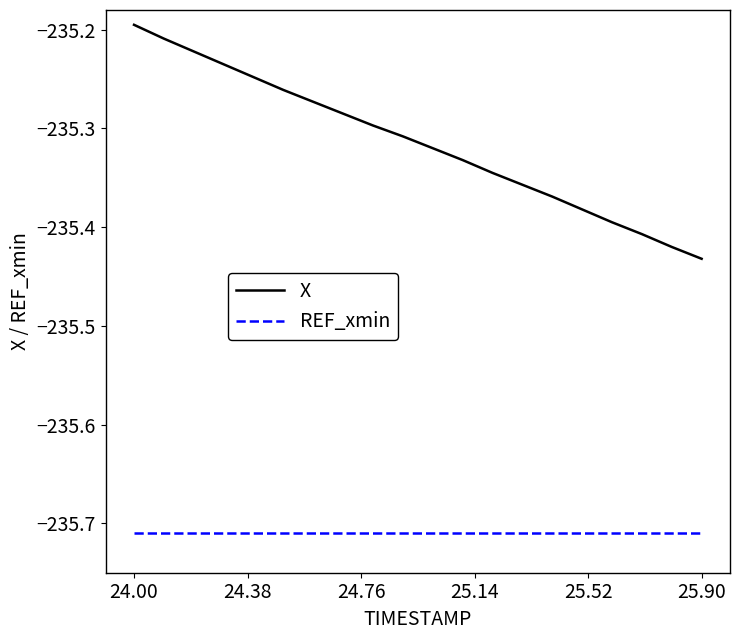

Which series has the largest total across all categories?

X